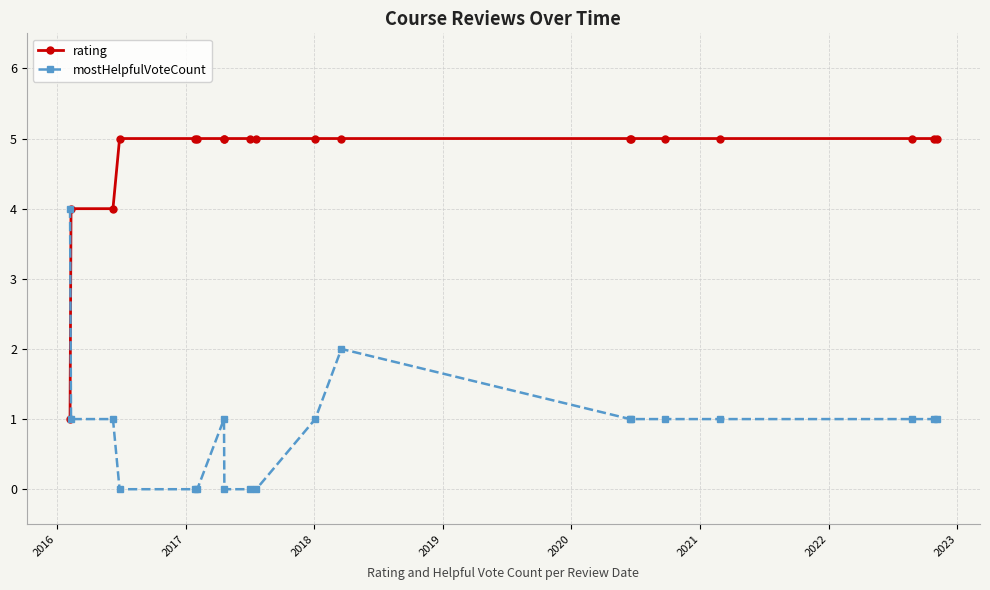

After their last crossing, which series has the higher values: rating or mostHelpfulVoteCount?

rating